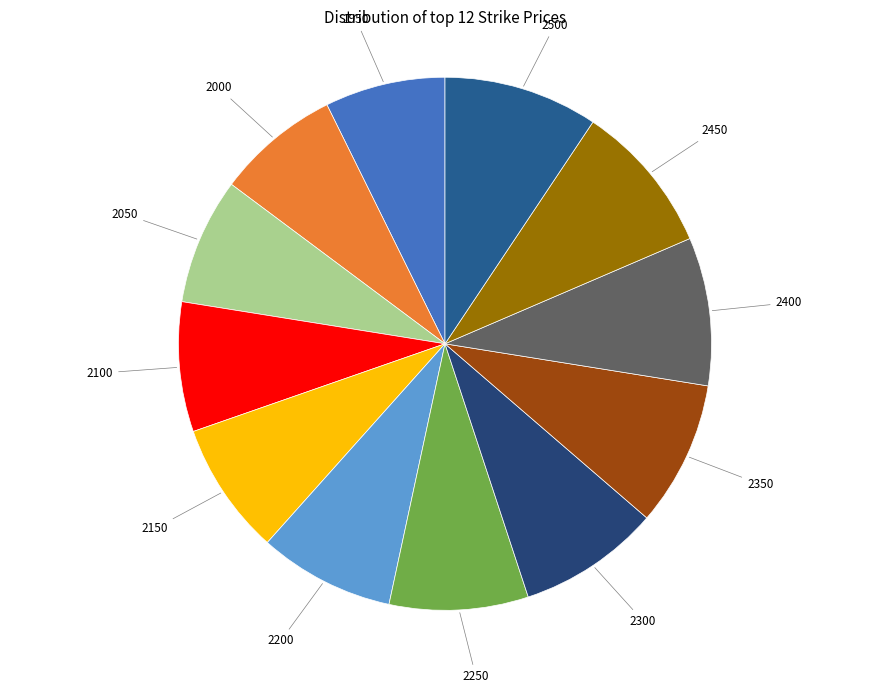

To the nearest percent, what is the average slice percentage?

8%